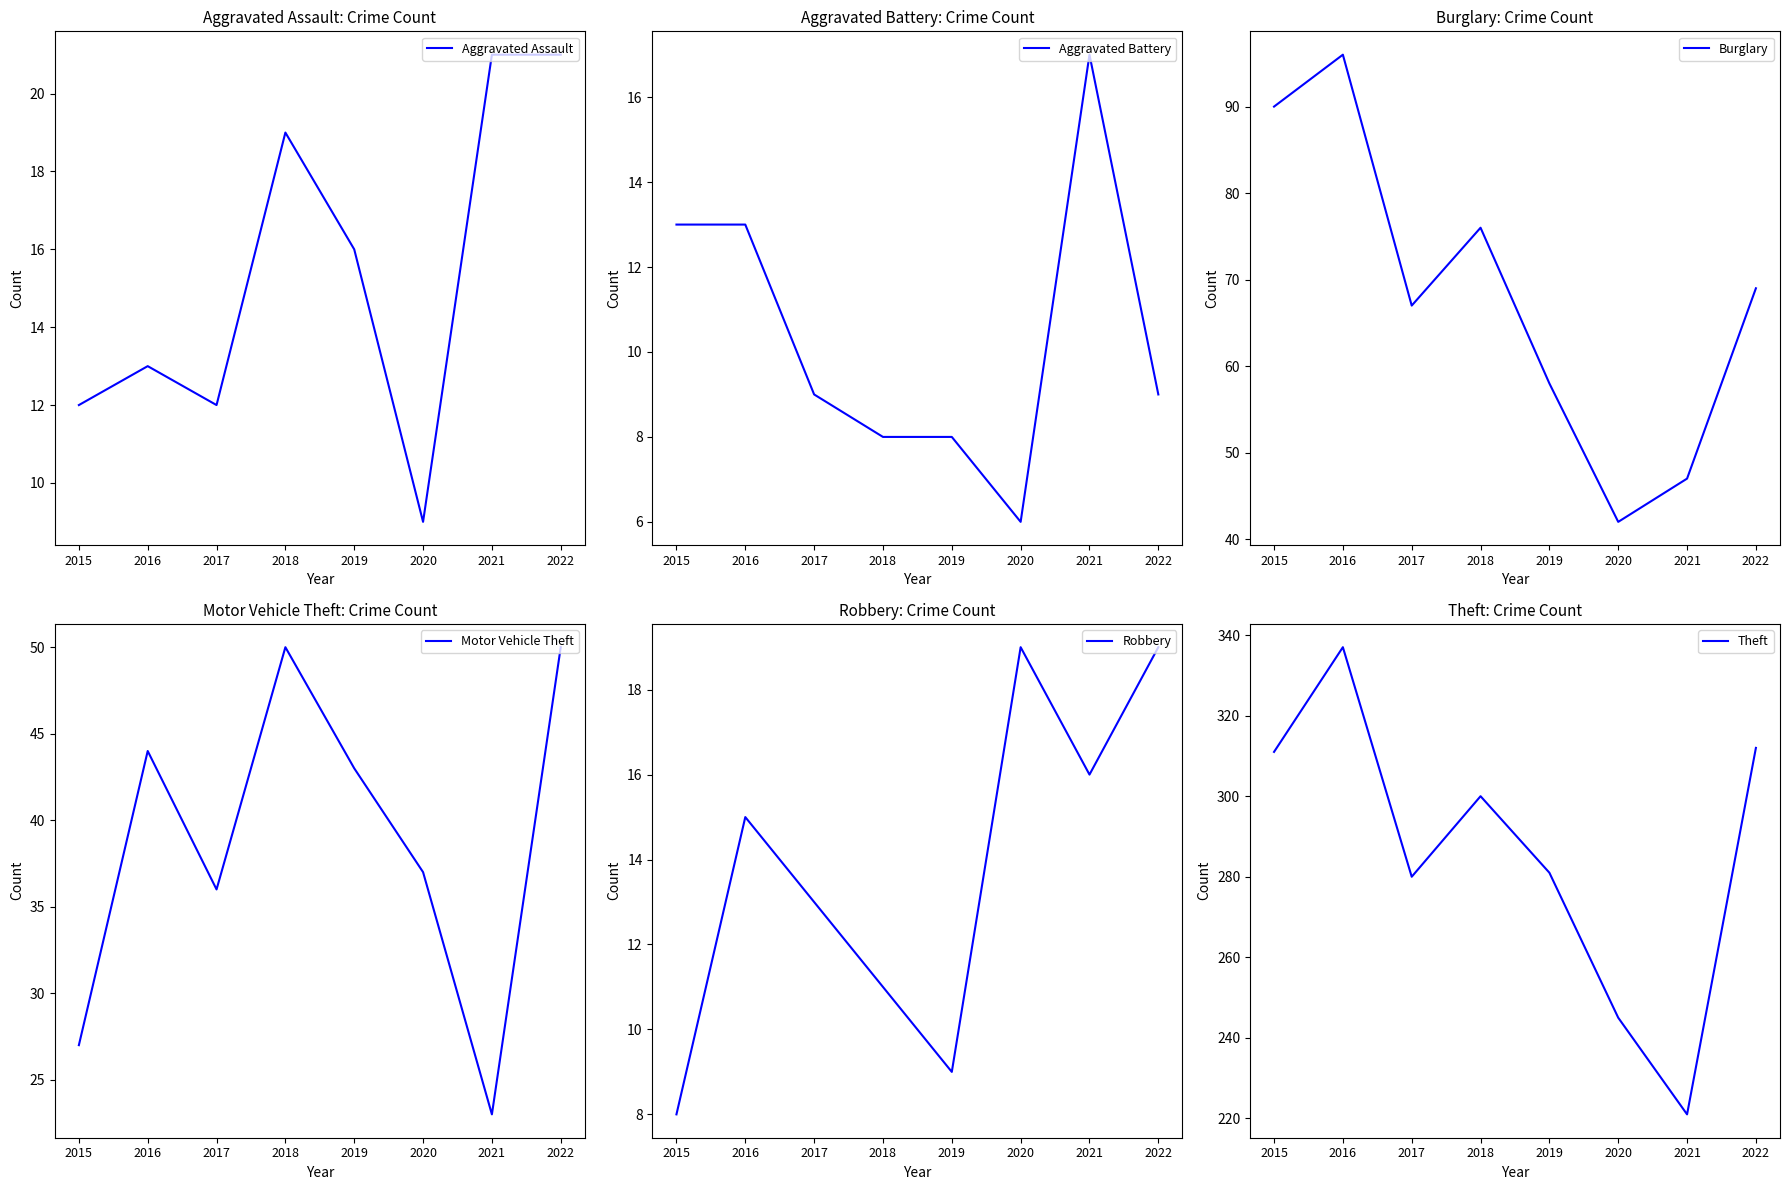

Which label corresponds to the largest value in the chart?

2016